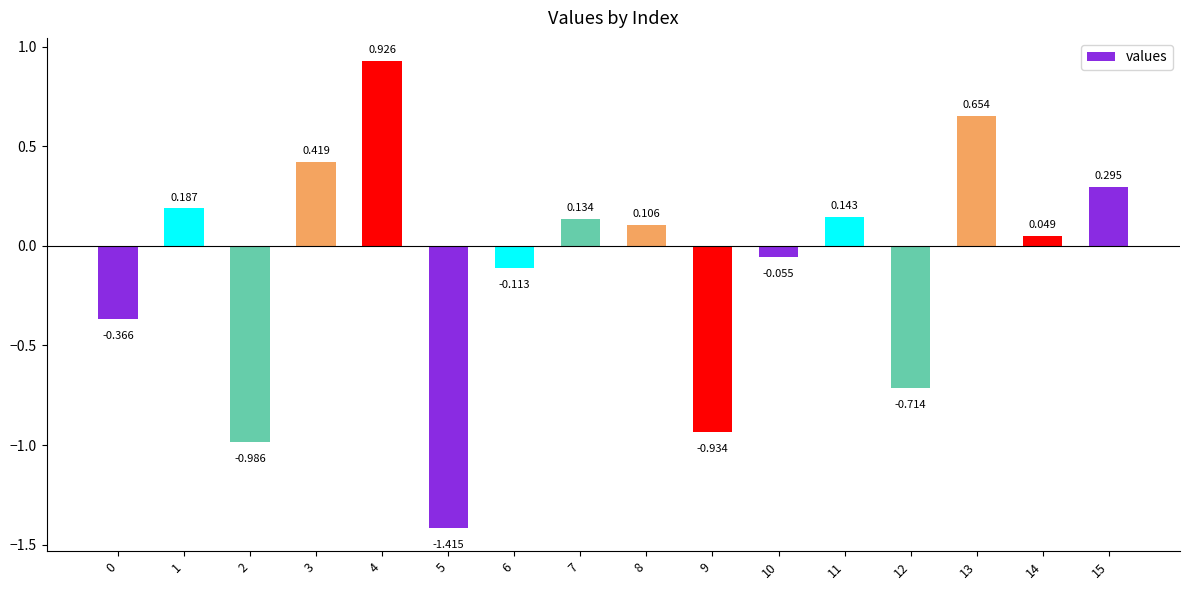

What is the change in value from 4 to 8?

-0.8